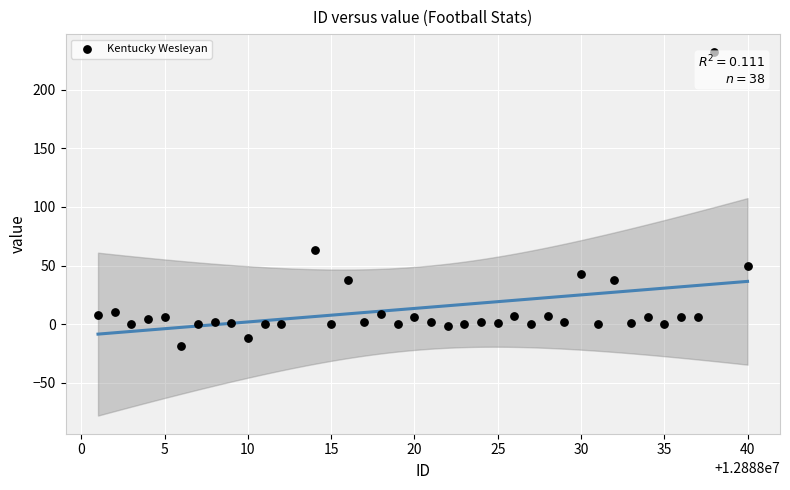

What is the range of X values (max minus min)?

39